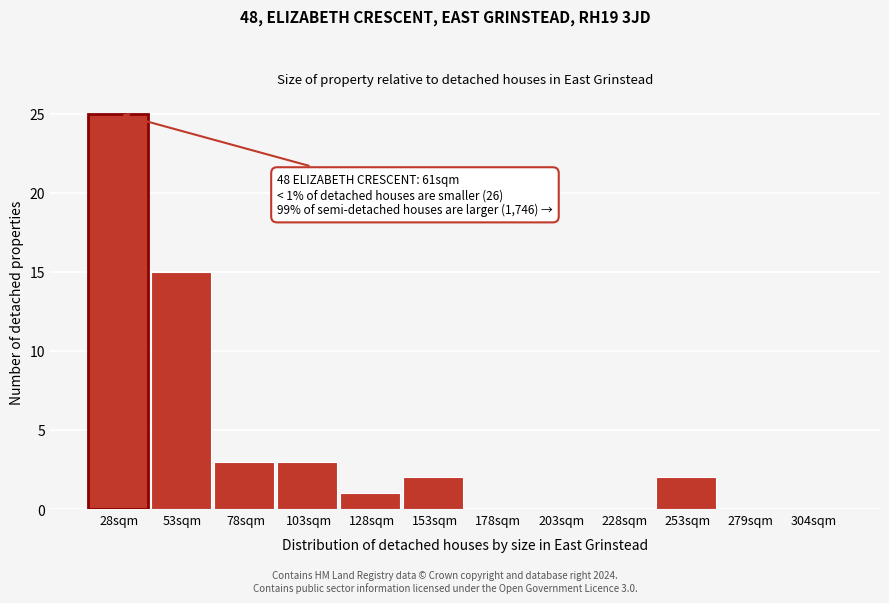

Reading left to right, list all the values displayed in this chart.

28sqm=25	53sqm=15	78sqm=3	103sqm=3	128sqm=1	153sqm=2	178sqm=0	203sqm=0	228sqm=0	253sqm=2	279sqm=0	304sqm=0